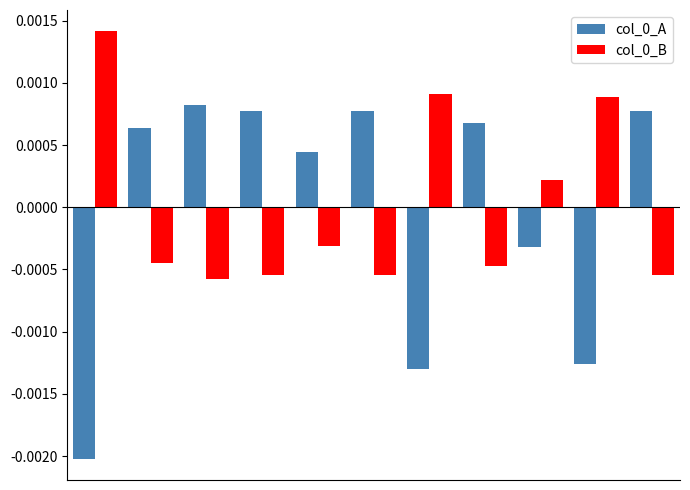

At how many categories does at least one series exceed 0?

11